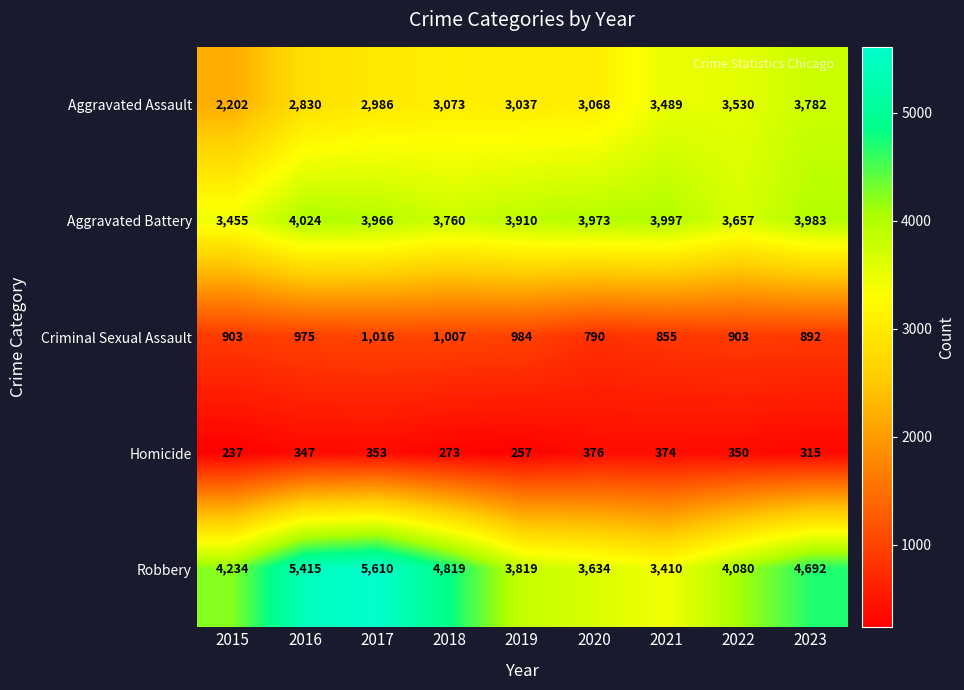

Which label corresponds to the largest value in the chart?

2017